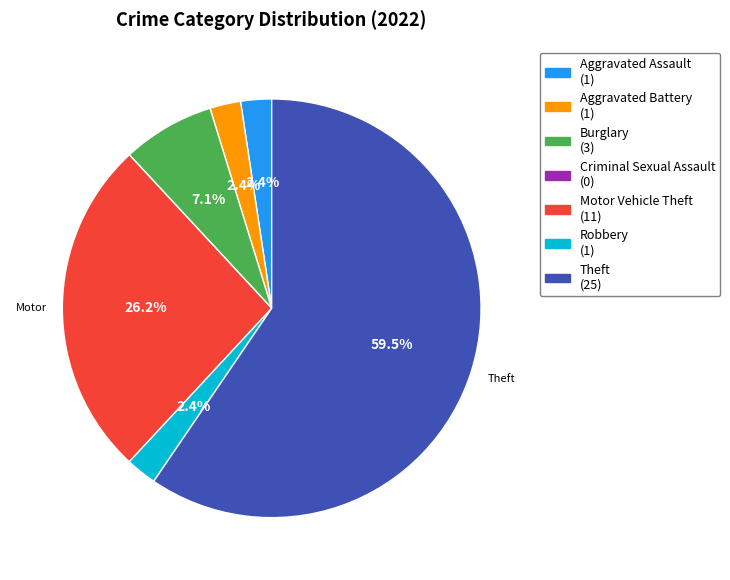

Is it true that Motor Vehicle Theft is 26% of the pie?

True